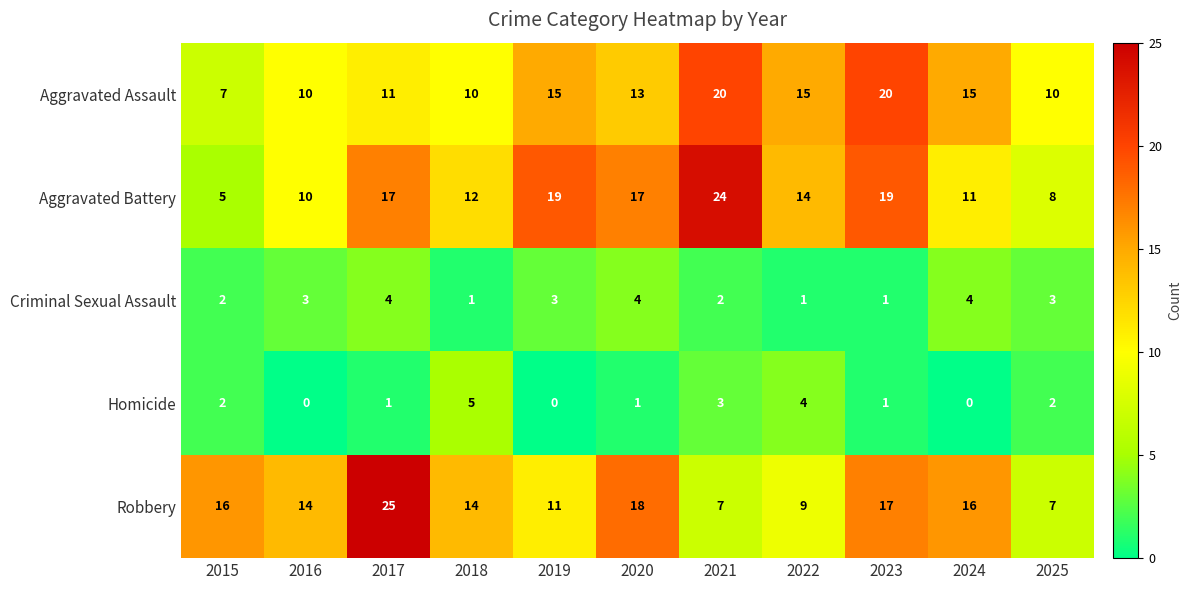

List the series in order of their peak value, lowest first.

Criminal Sexual Assault, Homicide, Aggravated Assault, Aggravated Battery, Robbery